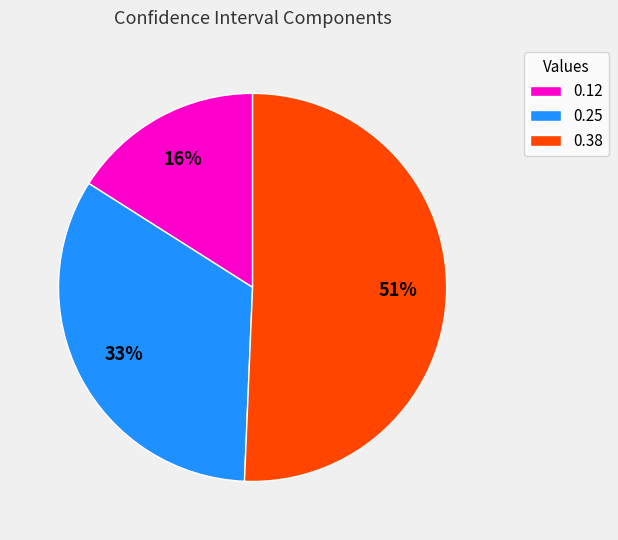

Combined, do 0.38 and 0.12 account for over 50%?

Yes